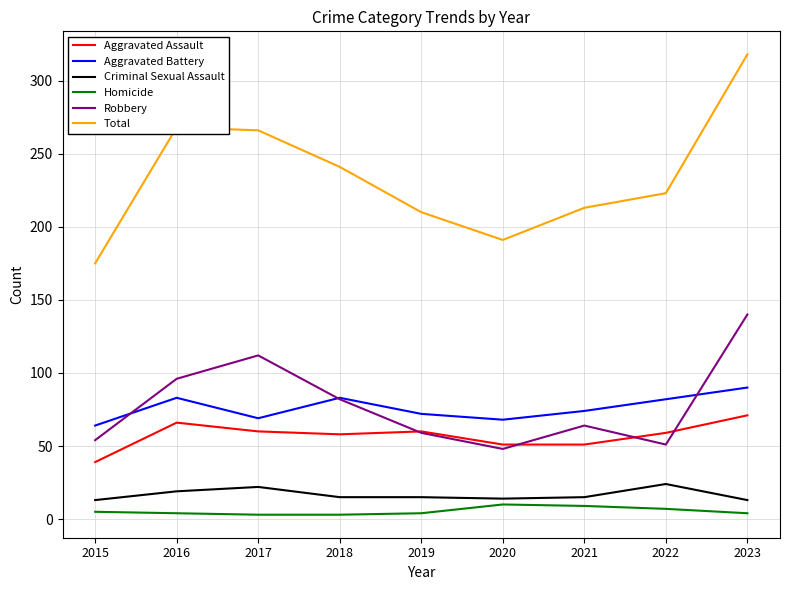

What is the spread (max minus min) of values at 2020?

181